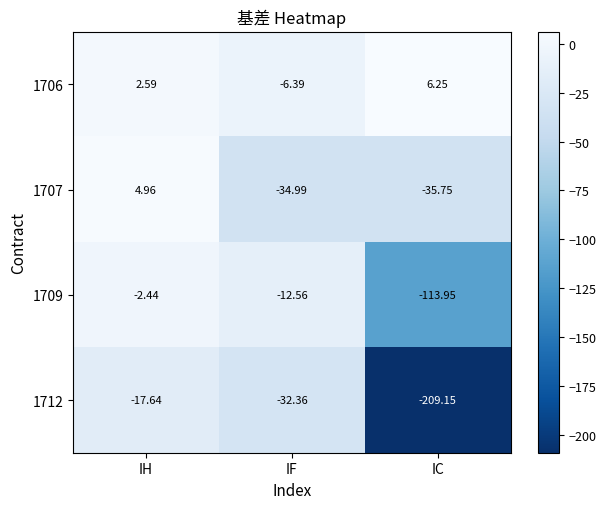

Where is 1706 nearest to the value 0?

IH